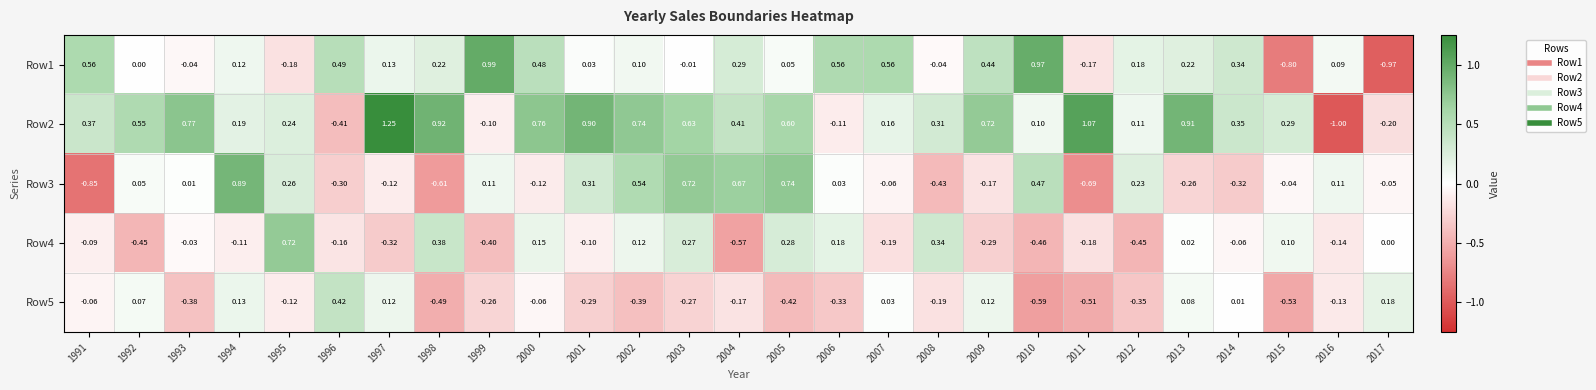

Is the value of Row3 at 1997 greater than the value of Row1 at 2007?

No